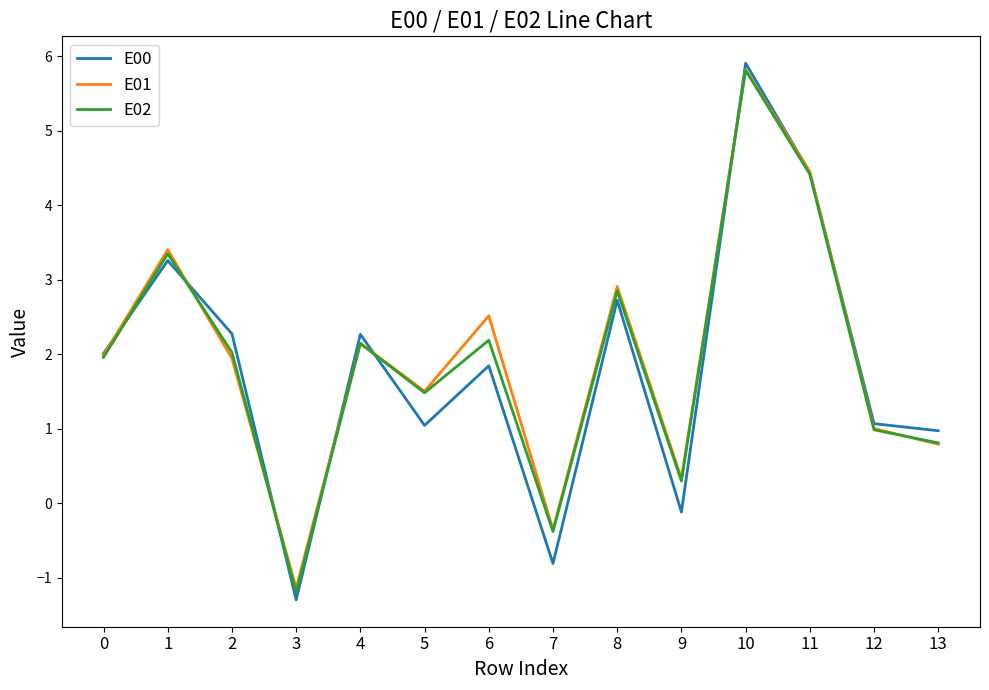

What is the total value across all series at 10?

17.5